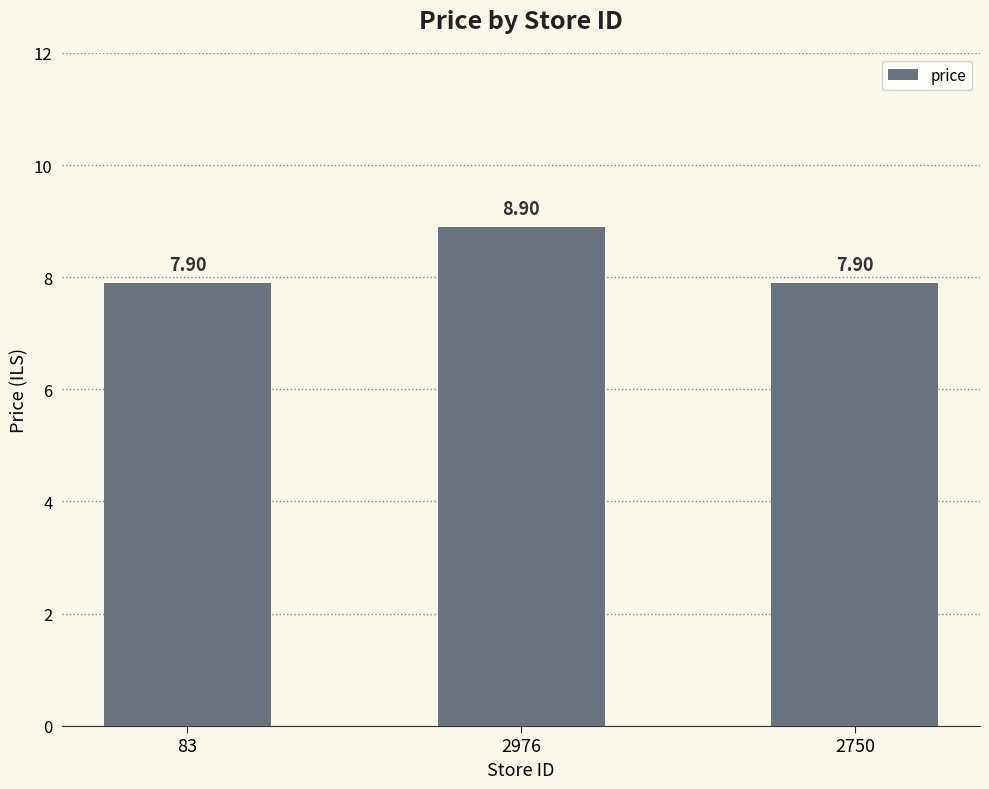

Is it true that the value at 2750 is 7.9?

True